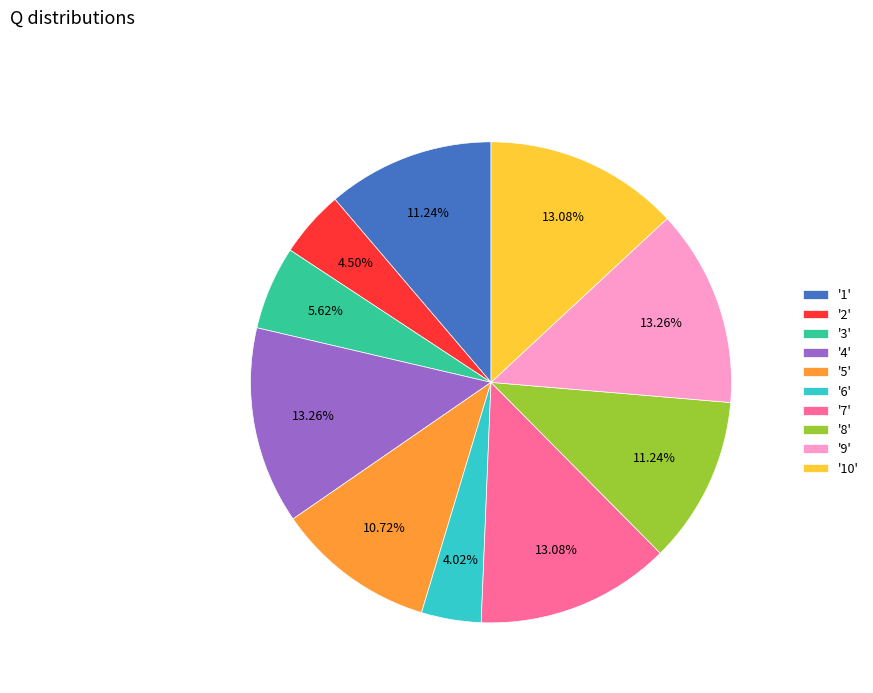

Is the sum of '4' and '2' greater than half?

No